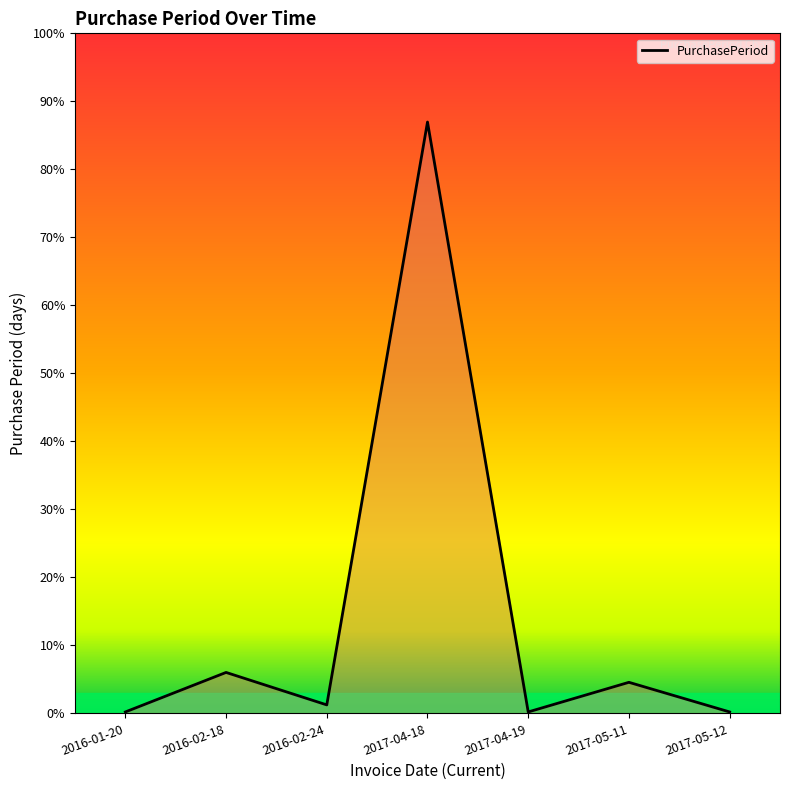

Does the chart display data point markers on the line(s)?

No